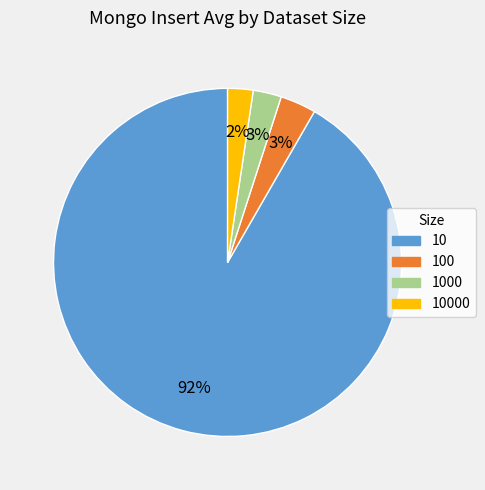

Which slice represents more than half of the pie?

10